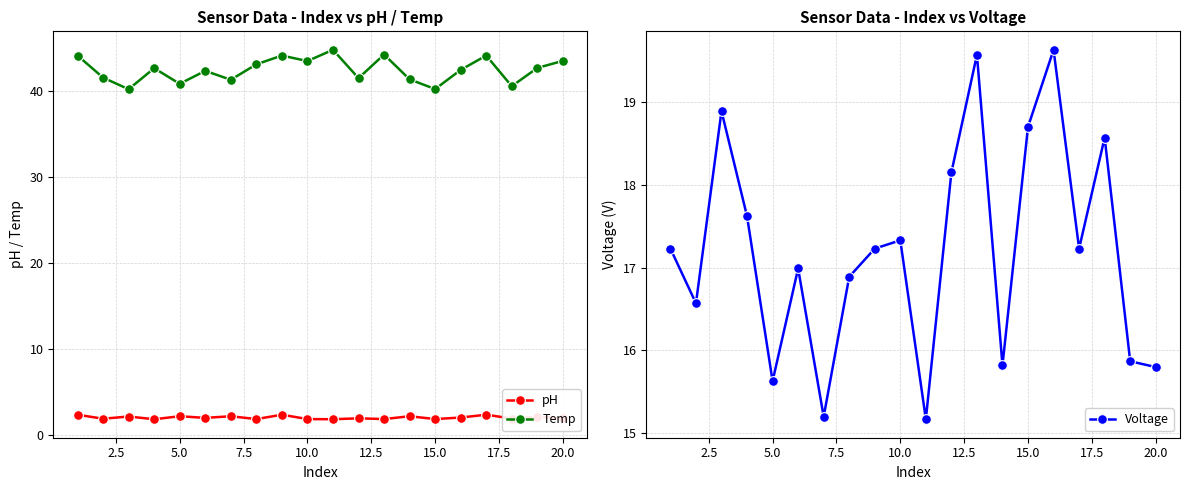

True or false: pH and Temp intersect in this chart.

False